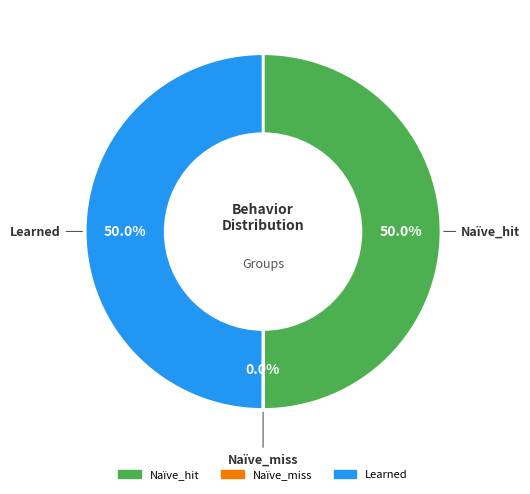

The Learned slice represents 55% of the pie. True or false?

False